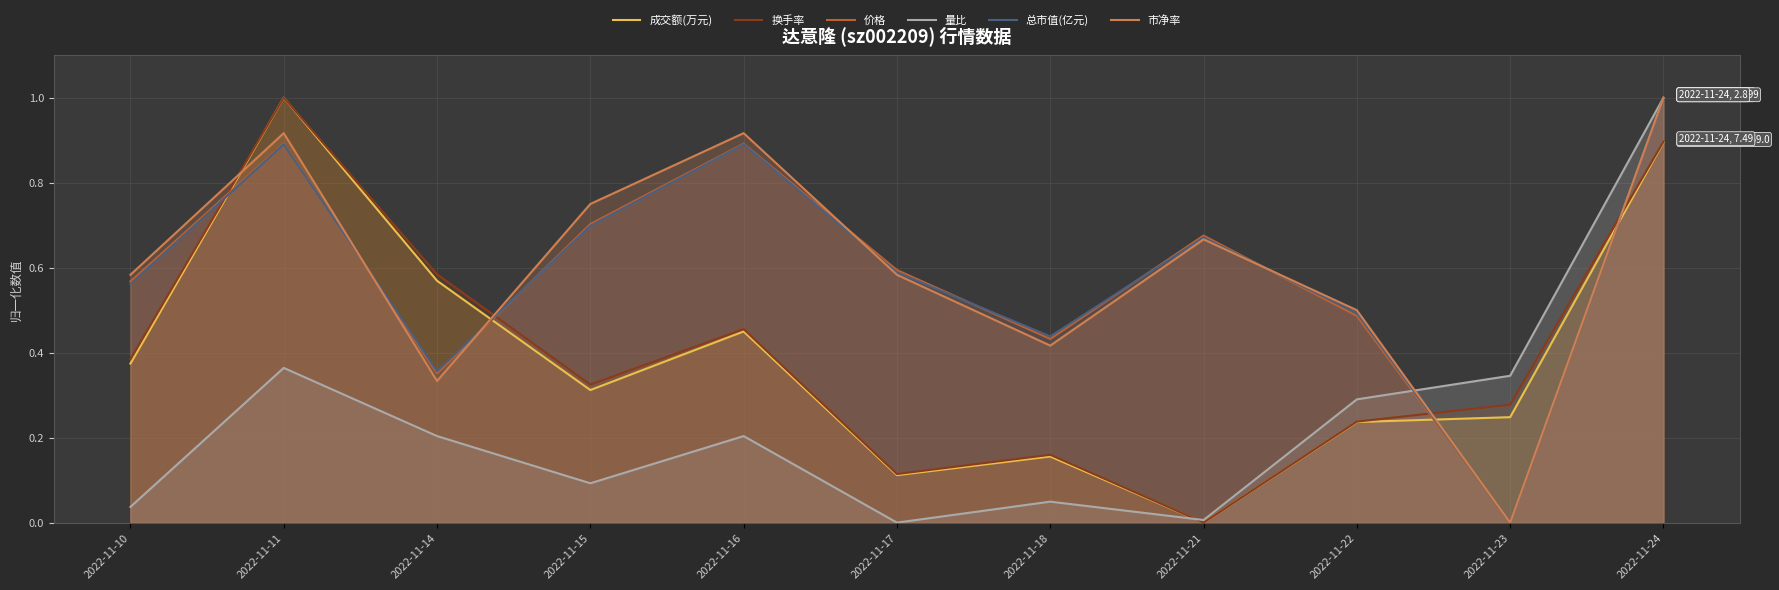

At which label does 成交额(万元) reach its peak?

2022-11-11